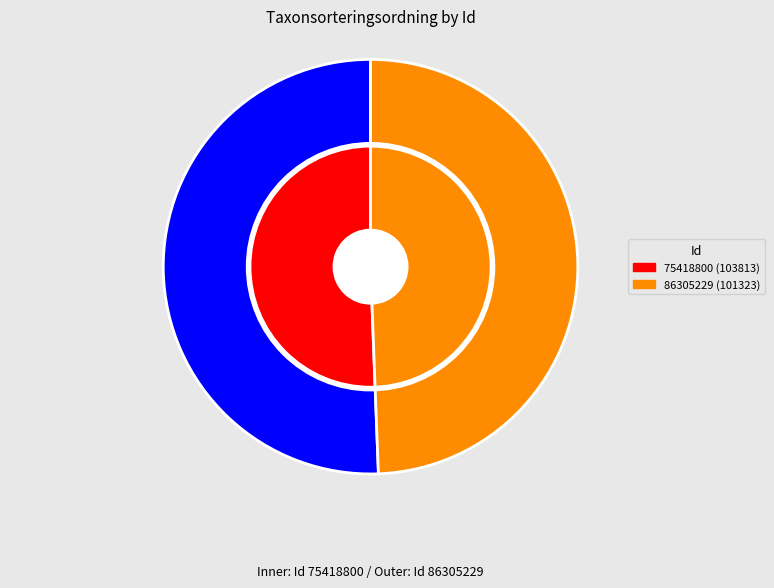

Rank the categories by value from lowest to highest.

86305229, 75418800